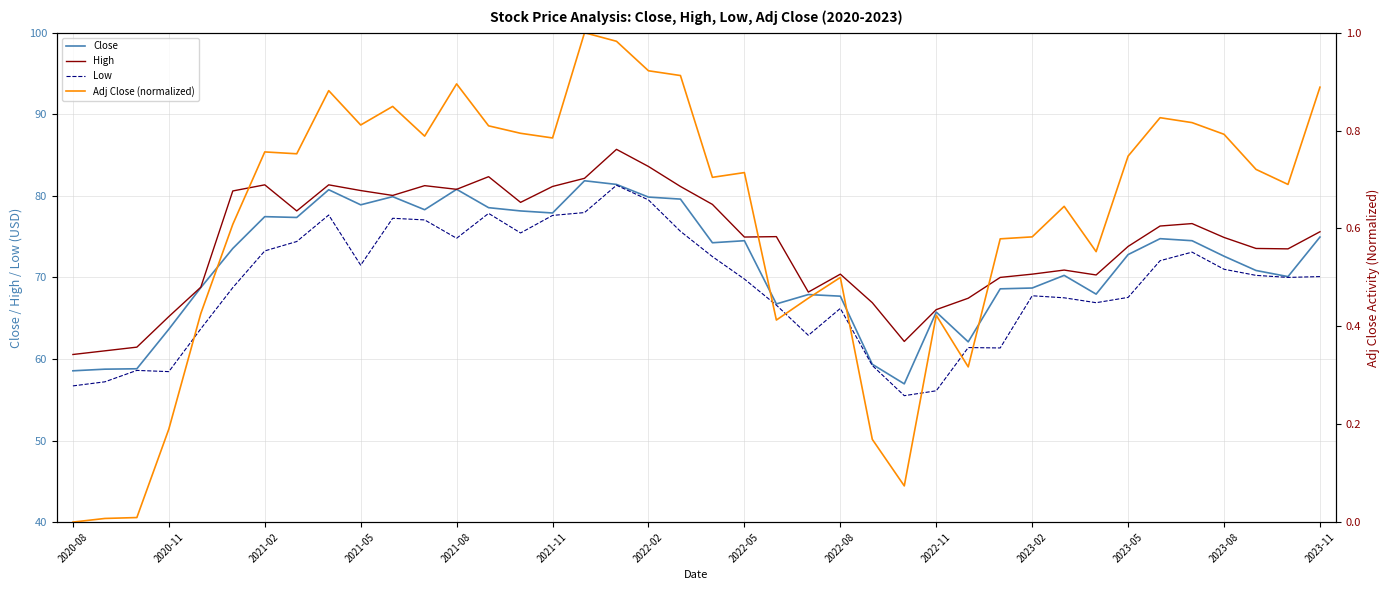

True or false: Close has a value of 68.6 at 29.

True